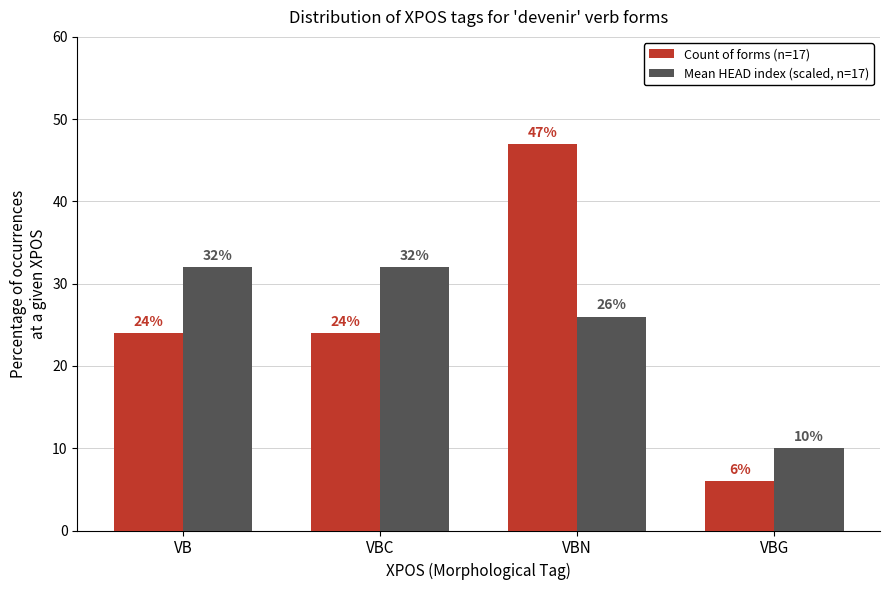

The Mean HEAD index (scaled, n=17) series shows 26 at VBN. True or false?

True